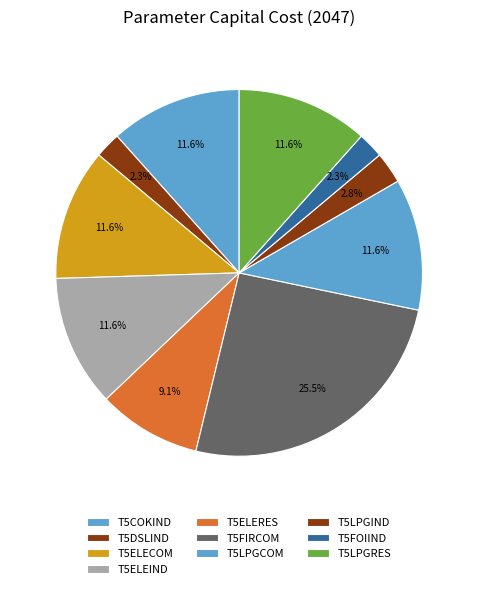

True or false: T5COKIND accounts for 1% of the total.

False